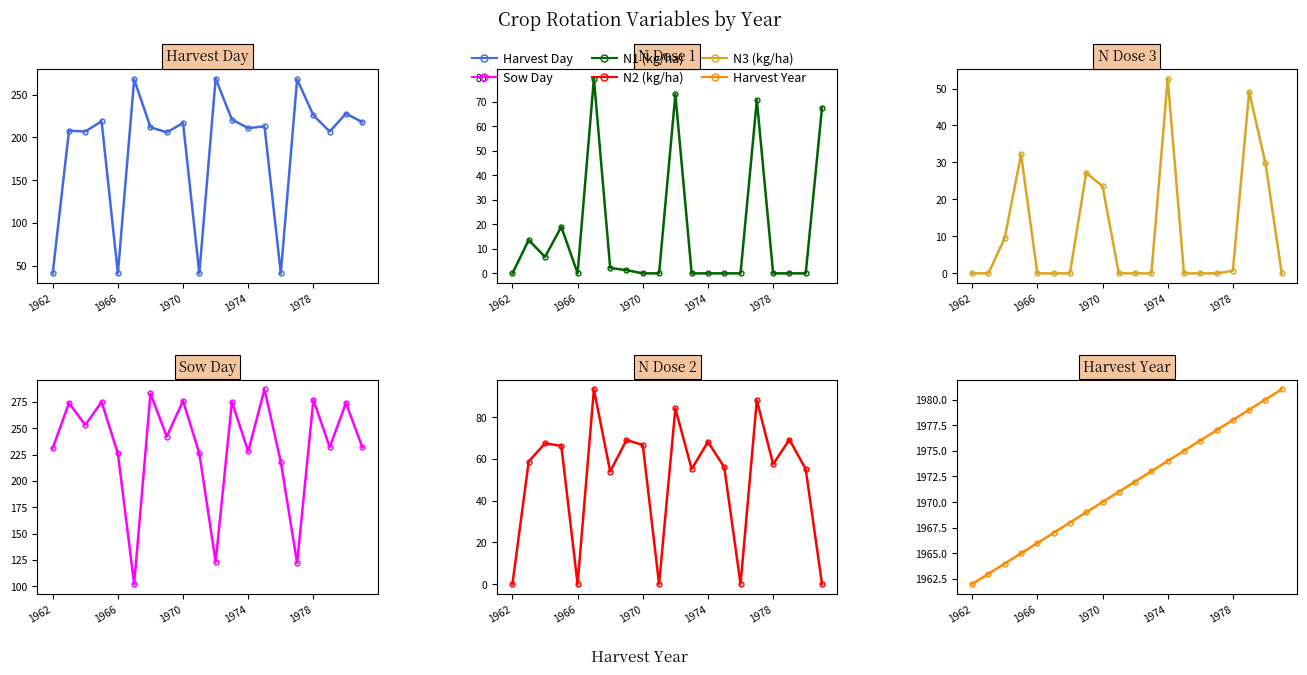

Which series has the widest spread of values?

Harvest Day